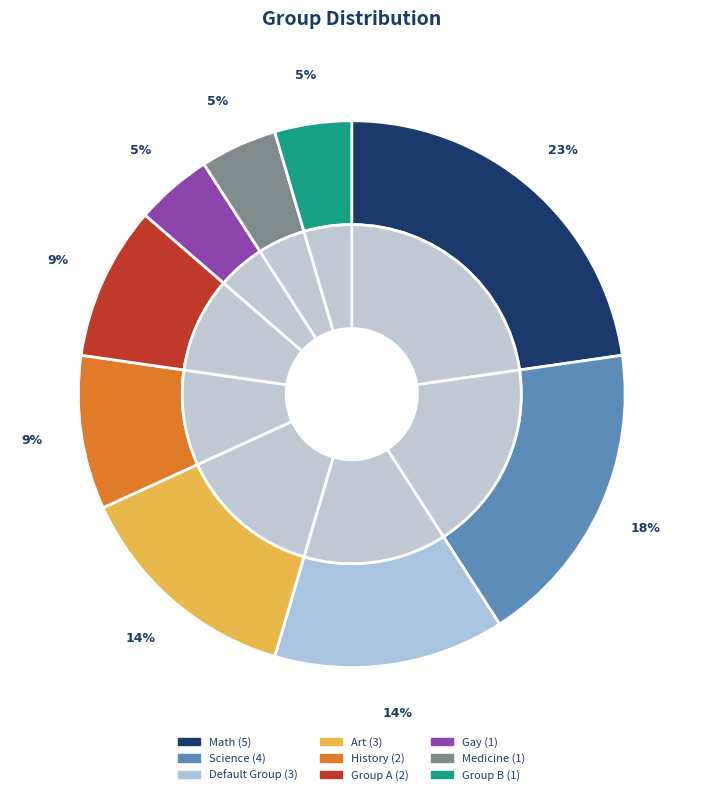

What is the change in value from Science to Art?

-1